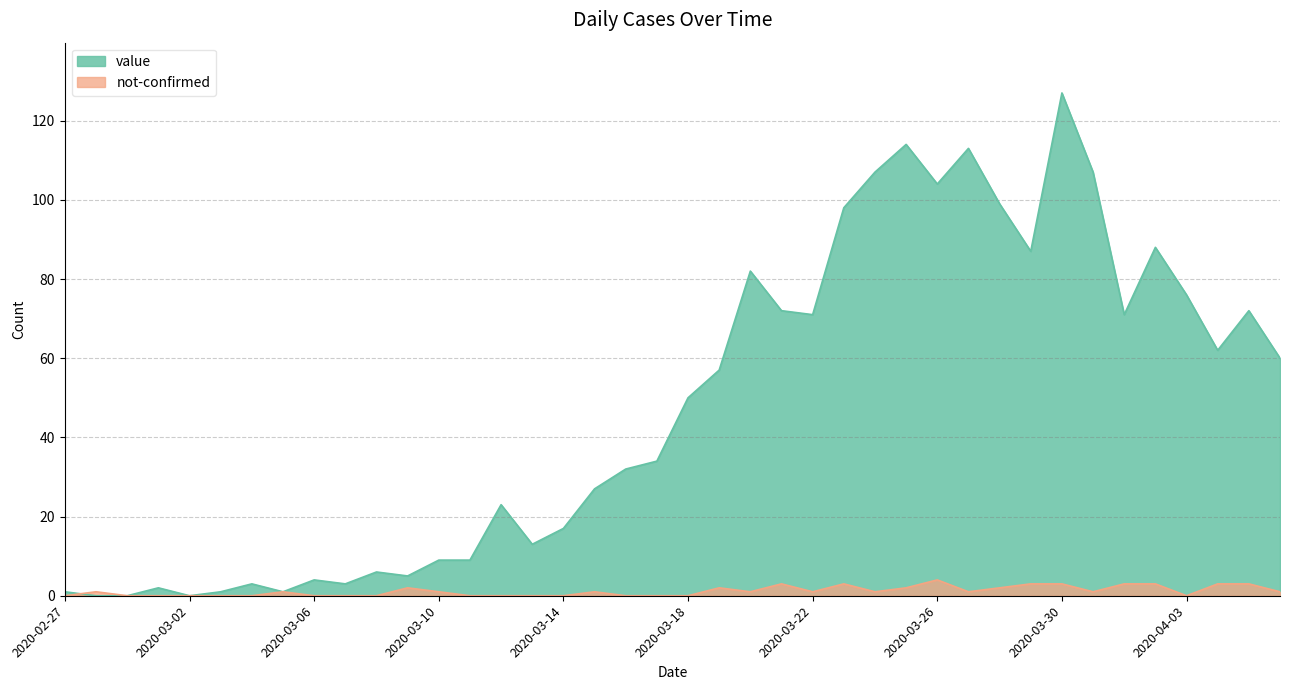

At which category does the chart reach its peak across all series?

2020-03-30